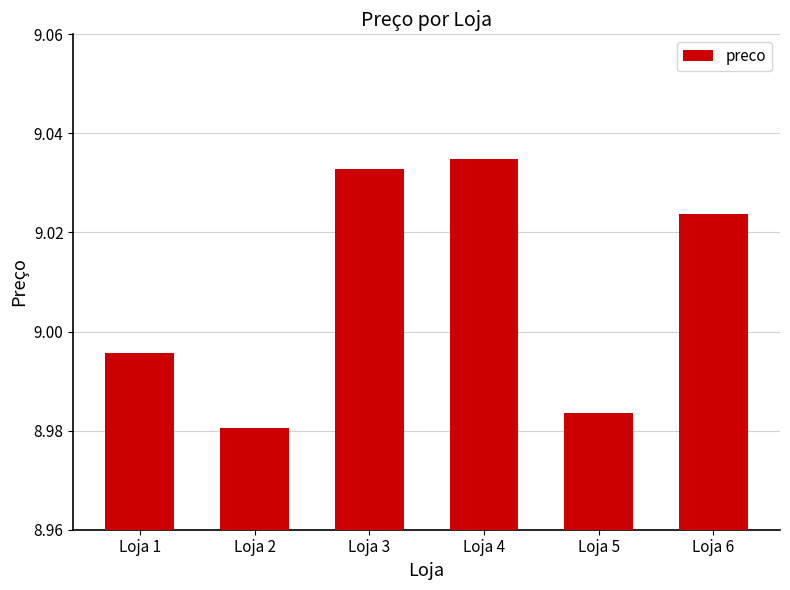

Rank the categories by value from highest to lowest.

Loja 4, Loja 3, Loja 6, Loja 1, Loja 5, Loja 2